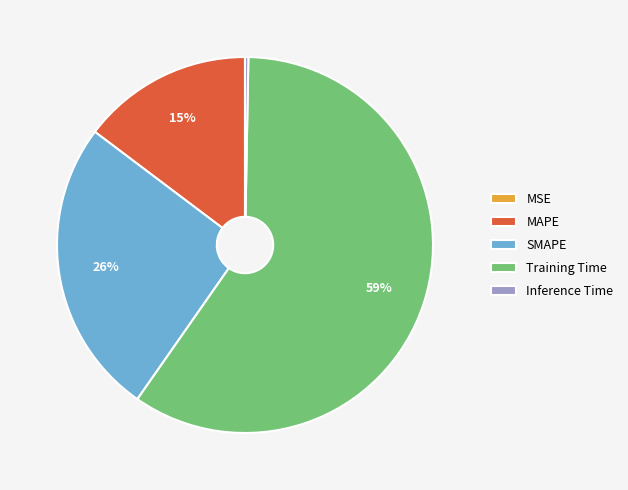

To the nearest percent, what is the average slice percentage?

20%